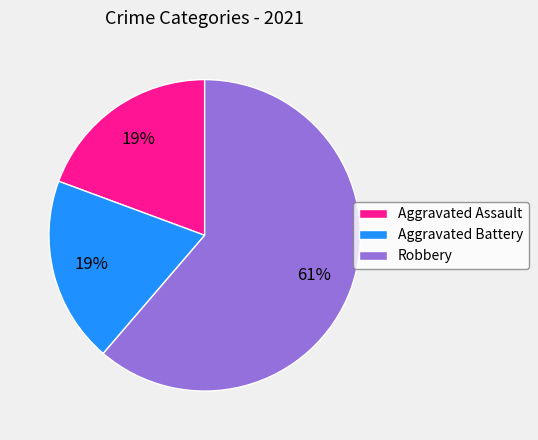

Which category has the biggest portion of the pie?

Robbery